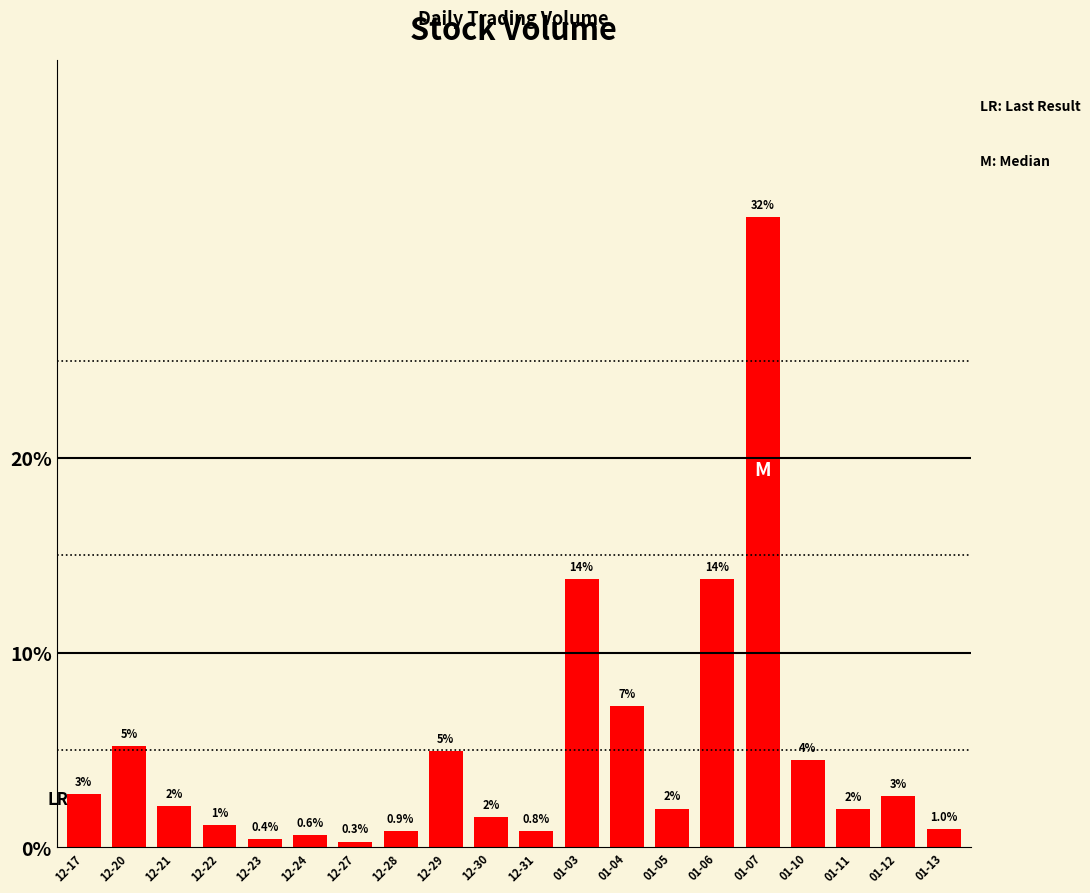

What is the minimum value shown in the chart?

0.3